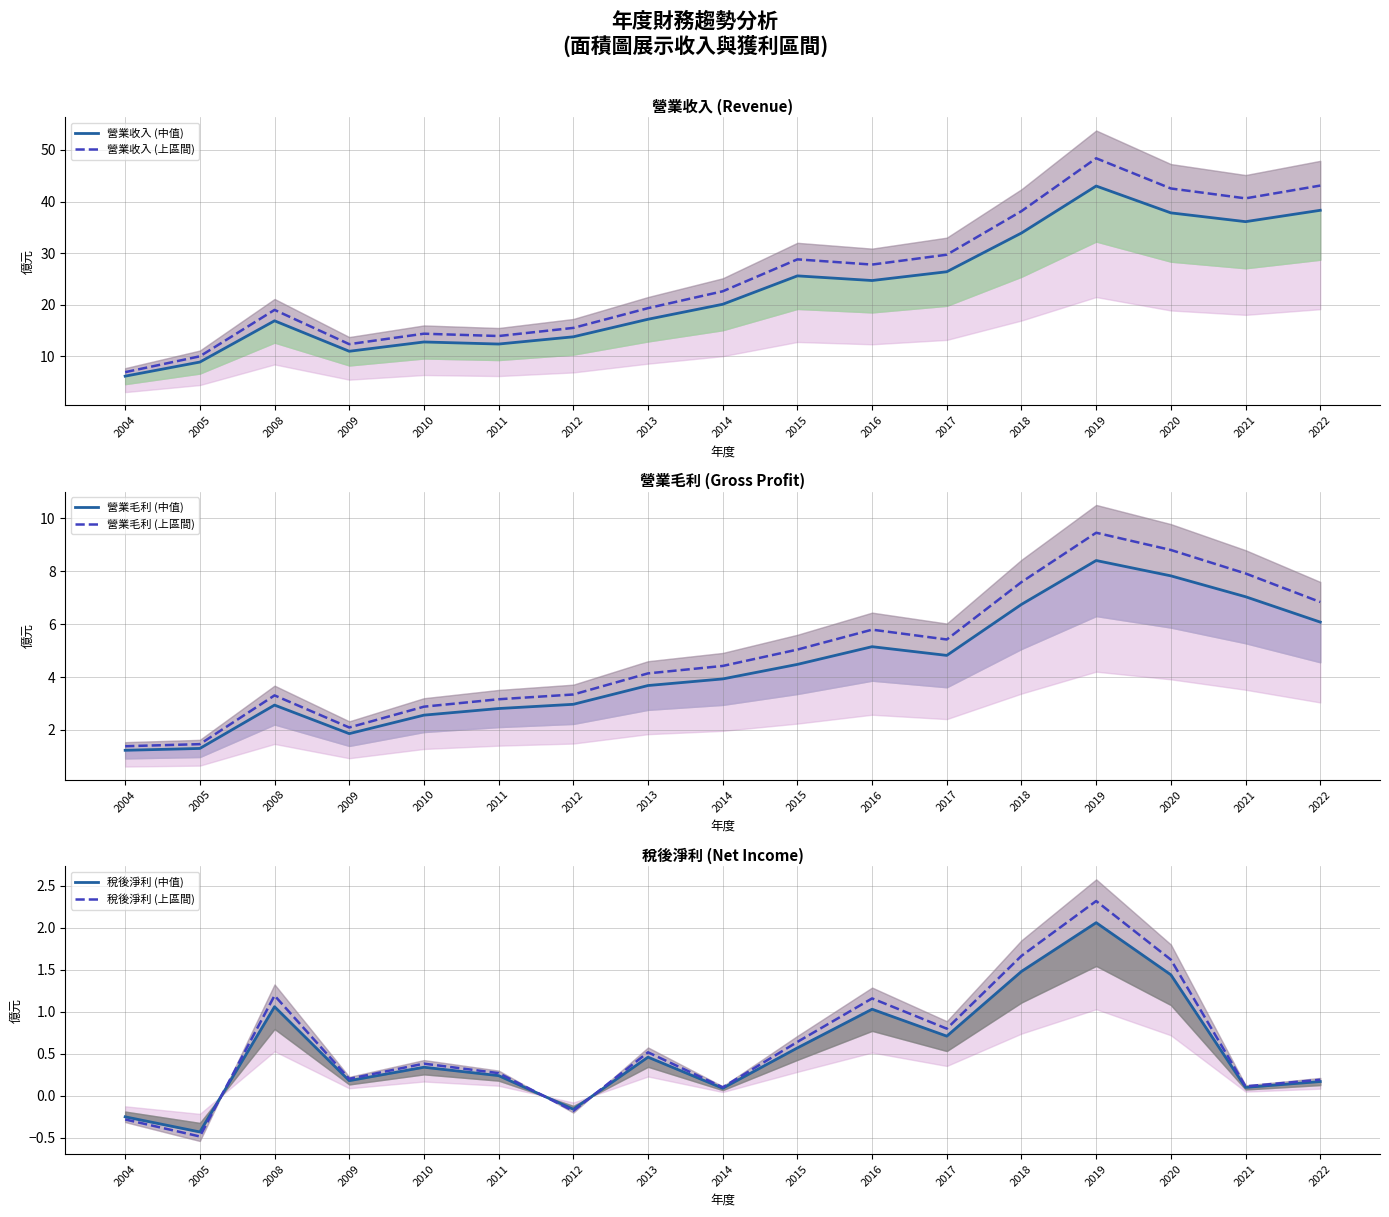

Reading left to right, list all the values displayed in this chart.

營業收入 (中值): 2004=6.2	2005=8.9	2008=16.9	2009=11.0	2010=12.8	2011=12.4	2012=13.8	2013=17.2	2014=20.1	2015=25.6	2016=24.7	2017=26.4	2018=33.9	2019=43.0	2020=37.8	2021=36.1	2022=38.3
營業收入 (上區間): 2004=7.0	2005=10.0	2008=19.0	2009=12.4	2010=14.4	2011=13.9	2012=15.5	2013=19.4	2014=22.6	2015=28.8	2016=27.8	2017=29.7	2018=38.1	2019=48.4	2020=42.5	2021=40.6	2022=43.1
營業毛利 (中值): 2004=1.2	2005=1.3	2008=2.9	2009=1.9	2010=2.6	2011=2.8	2012=3.0	2013=3.7	2014=3.9	2015=4.5	2016=5.2	2017=4.8	2018=6.8	2019=8.4	2020=7.8	2021=7.0	2022=6.1
營業毛利 (上區間): 2004=1.4	2005=1.5	2008=3.3	2009=2.1	2010=2.9	2011=3.2	2012=3.3	2013=4.1	2014=4.4	2015=5.0	2016=5.8	2017=5.4	2018=7.6	2019=9.5	2020=8.8	2021=7.9	2022=6.8
稅後淨利 (中值): 2004=-0.2	2005=-0.4	2008=1.1	2009=0.2	2010=0.3	2011=0.2	2012=-0.2	2013=0.5	2014=0.1	2015=0.6	2016=1.0	2017=0.7	2018=1.5	2019=2.1	2020=1.4	2021=0.1	2022=0.2
稅後淨利 (上區間): 2004=-0.3	2005=-0.5	2008=1.2	2009=0.2	2010=0.4	2011=0.3	2012=-0.2	2013=0.5	2014=0.1	2015=0.6	2016=1.2	2017=0.8	2018=1.7	2019=2.3	2020=1.6	2021=0.1	2022=0.2